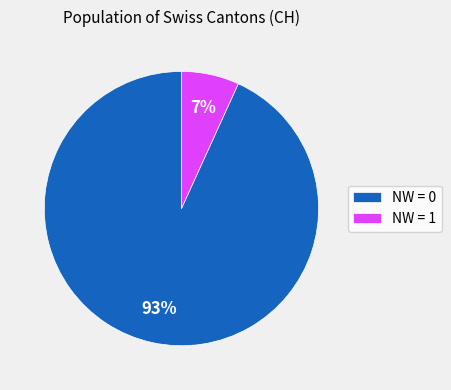

Between NW = 0 and NW = 1, which is larger?

NW = 0